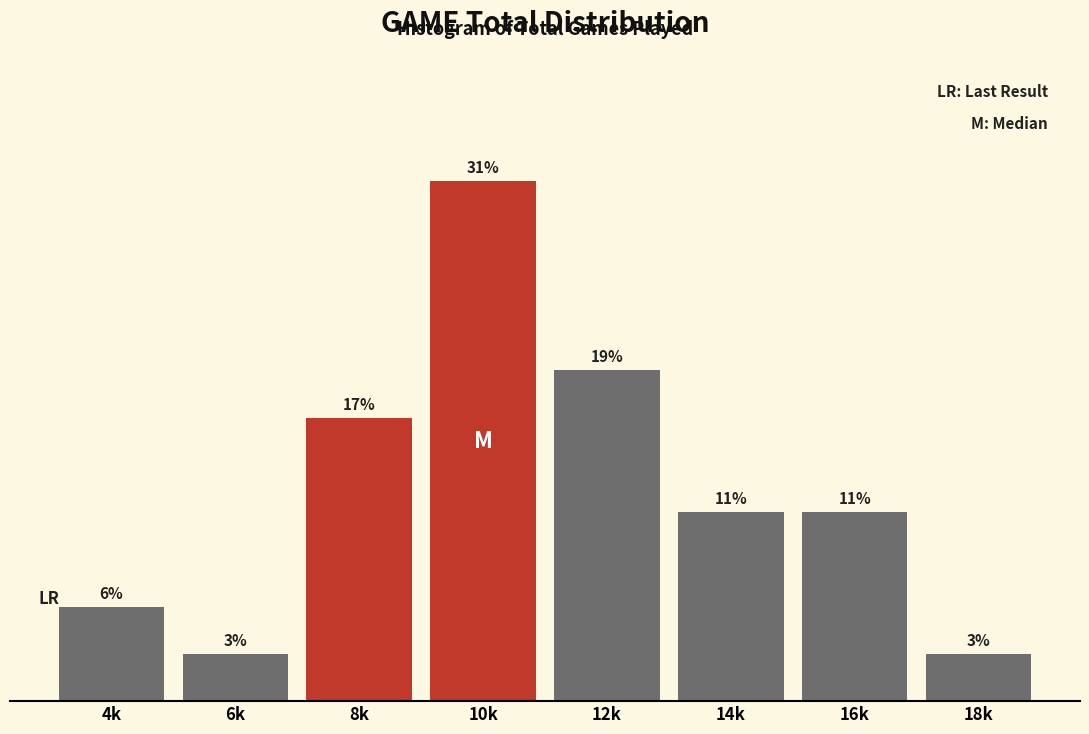

Does the chart contain any negative values?

No